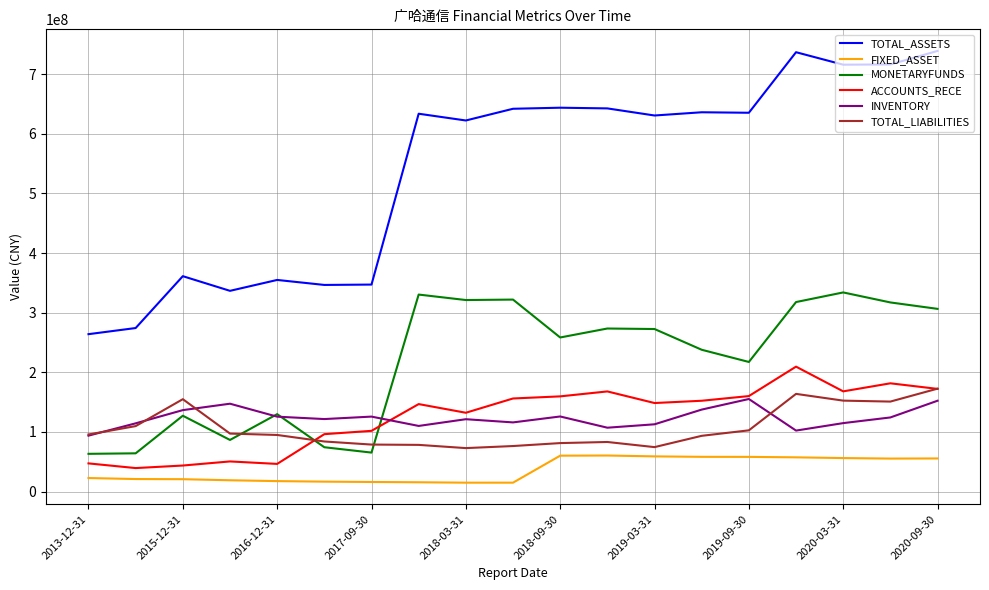

True or false: TOTAL_ASSETS and FIXED_ASSET intersect in this chart.

False